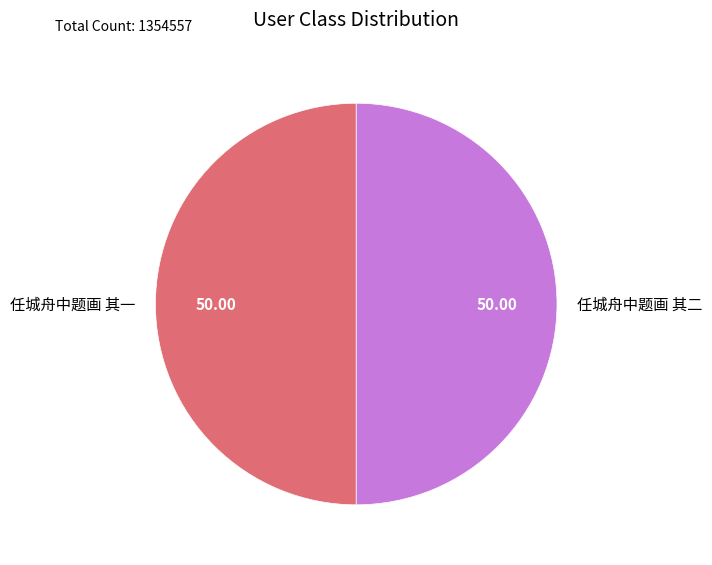

Do 任城舟中题画 其二 and 任城舟中题画 其一 together represent more than half of the pie?

Yes